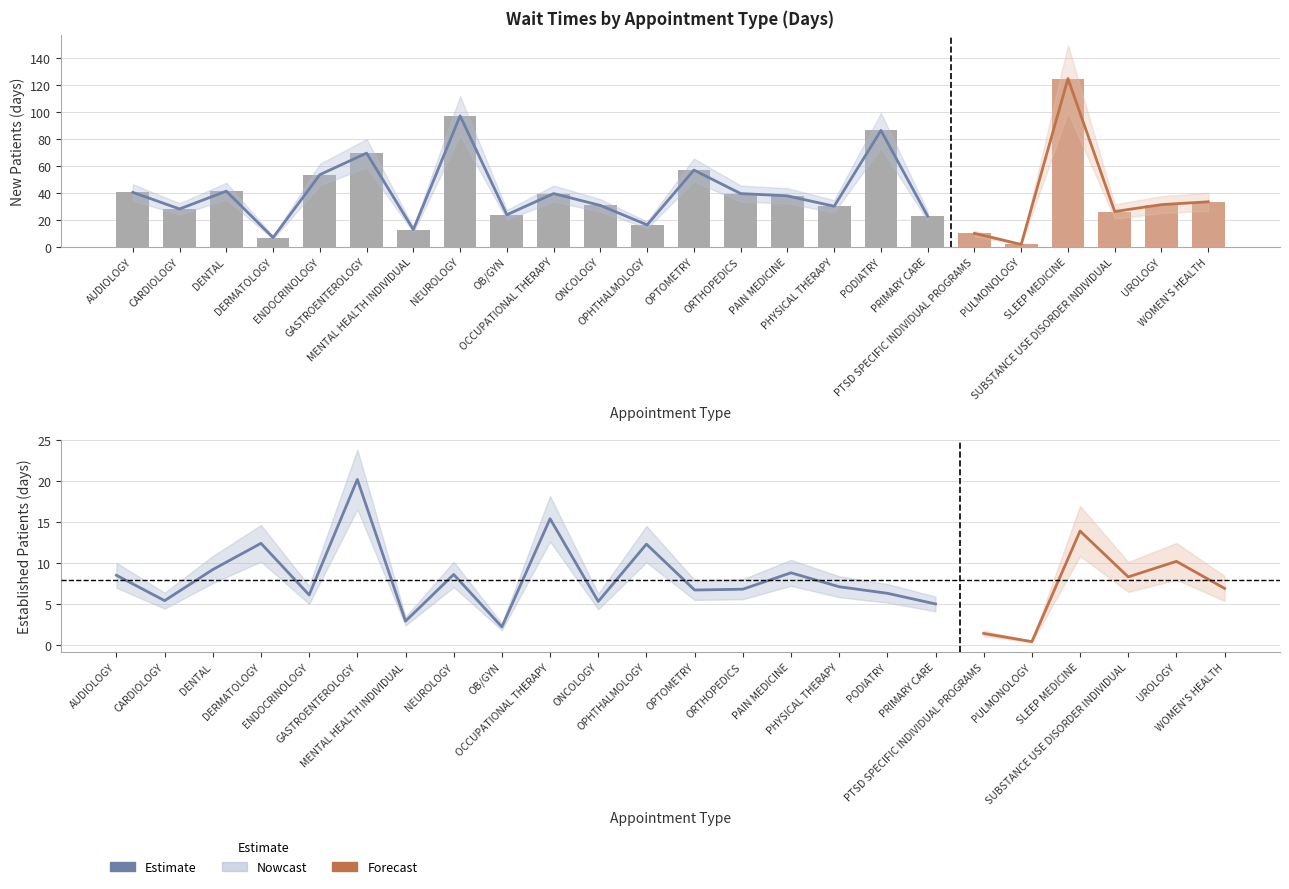

At how many categories does at least one series exceed 56?

5